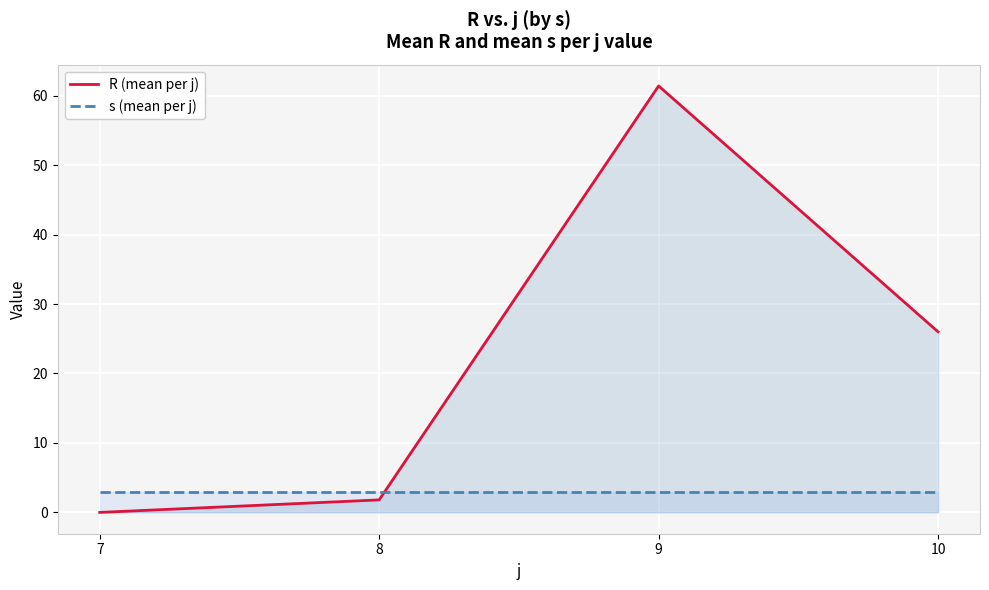

At which label is R (mean per j) closest to 30?

10